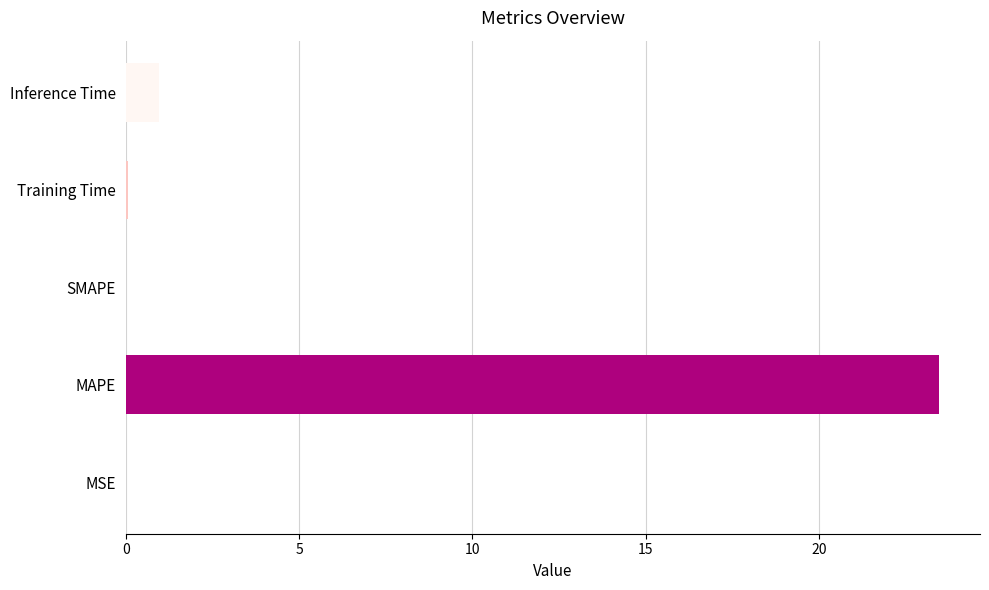

What is the greatest value displayed?

23.5